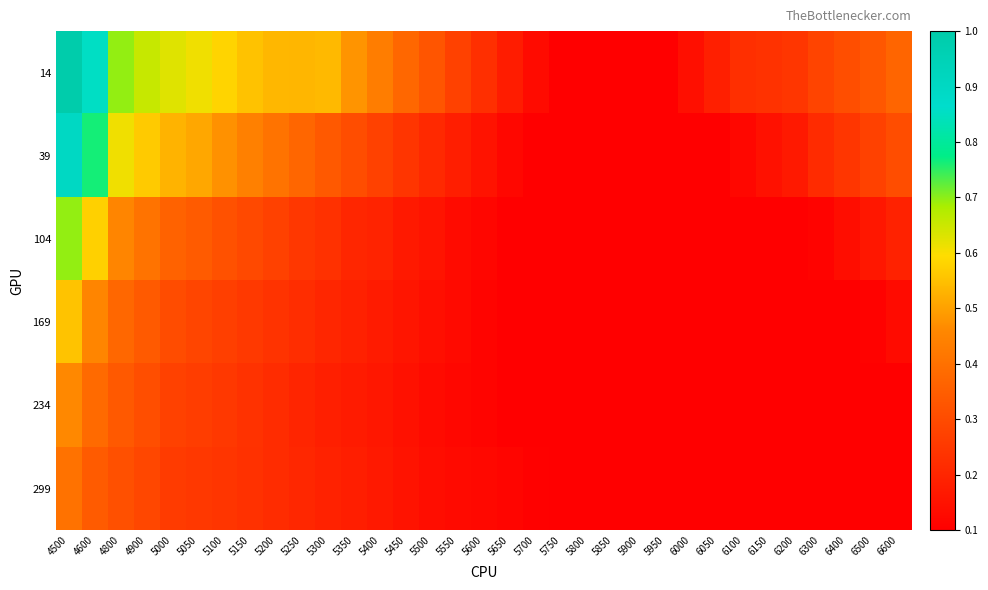

Reading left to right, transcribe all the data shown in this chart.

14: 4500=1.0	4600=0.9	4800=0.7	4900=0.7	5000=0.6	5050=0.6	5100=0.6	5150=0.6	5200=0.5	5250=0.5	5300=0.5	5350=0.5	5400=0.4	5450=0.4	5500=0.3	5550=0.3	5600=0.2	5650=0.2	5700=0.1	5750=0.1	5800=0.1	5850=0.1	5900=0.1	5950=0.1	6000=0.1	6050=0.2	6100=0.2	6150=0.2	6200=0.2	6300=0.3	6400=0.3	6500=0.3	6600=0.4
39: 4500=0.9	4600=0.8	4800=0.6	4900=0.6	5000=0.5	5050=0.5	5100=0.5	5150=0.4	5200=0.4	5250=0.4	5300=0.3	5350=0.3	5400=0.3	5450=0.2	5500=0.2	5550=0.2	5600=0.2	5650=0.1	5700=0.1	5750=0.1	5800=0.1	5850=0.1	5900=0.1	5950=0.1	6000=0.1	6050=0.1	6100=0.1	6150=0.1	6200=0.2	6300=0.2	6400=0.2	6500=0.3	6600=0.3
104: 4500=0.7	4600=0.6	4800=0.5	4900=0.4	5000=0.4	5050=0.3	5100=0.3	5150=0.3	5200=0.3	5250=0.2	5300=0.2	5350=0.2	5400=0.2	5450=0.2	5500=0.2	5550=0.1	5600=0.1	5650=0.1	5700=0.1	5750=0.1	5800=0.1	5850=0.1	5900=0.1	5950=0.1	6000=0.1	6050=0.1	6100=0.1	6150=0.1	6200=0.1	6300=0.1	6400=0.1	6500=0.2	6600=0.2
169: 4500=0.6	4600=0.5	4800=0.4	4900=0.3	5000=0.3	5050=0.3	5100=0.3	5150=0.3	5200=0.2	5250=0.2	5300=0.2	5350=0.2	5400=0.2	5450=0.2	5500=0.1	5550=0.1	5600=0.1	5650=0.1	5700=0.1	5750=0.1	5800=0.1	5850=0.1	5900=0.1	5950=0.1	6000=0.1	6050=0.1	6100=0.1	6150=0.1	6200=0.1	6300=0.1	6400=0.1	6500=0.1	6600=0.1
234: 4500=0.5	4600=0.4	4800=0.3	4900=0.3	5000=0.3	5050=0.3	5100=0.3	5150=0.2	5200=0.2	5250=0.2	5300=0.2	5350=0.2	5400=0.2	5450=0.1	5500=0.1	5550=0.1	5600=0.1	5650=0.1	5700=0.1	5750=0.1	5800=0.1	5850=0.1	5900=0.1	5950=0.1	6000=0.1	6050=0.1	6100=0.1	6150=0.1	6200=0.1	6300=0.1	6400=0.1	6500=0.1	6600=0.1
299: 4500=0.4	4600=0.3	4800=0.3	4900=0.3	5000=0.3	5050=0.3	5100=0.2	5150=0.2	5200=0.2	5250=0.2	5300=0.2	5350=0.2	5400=0.2	5450=0.2	5500=0.1	5550=0.1	5600=0.1	5650=0.1	5700=0.1	5750=0.1	5800=0.1	5850=0.1	5900=0.1	5950=0.1	6000=0.1	6050=0.1	6100=0.1	6150=0.1	6200=0.1	6300=0.1	6400=0.1	6500=0.1	6600=0.1